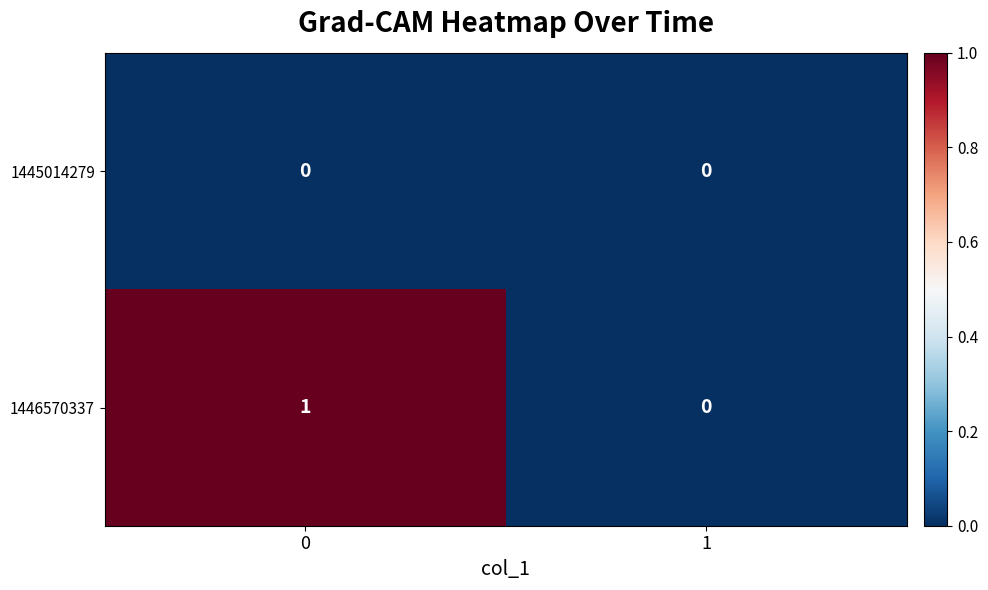

Between 0 and 1, which series saw the biggest shift?

1446570337